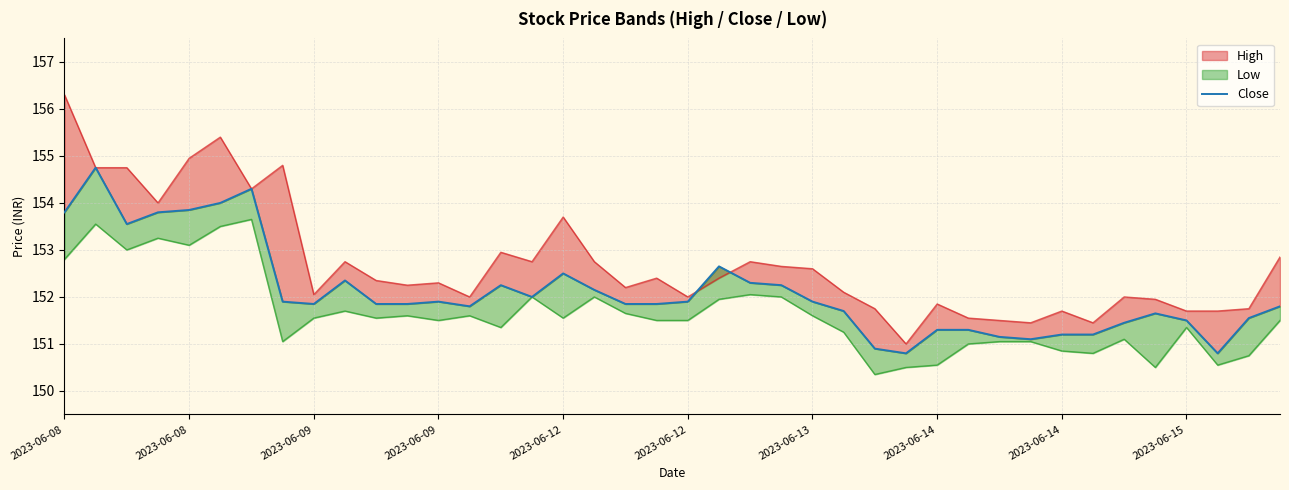

How many points are lower than both their immediate neighbors (excluding endpoints)?

7